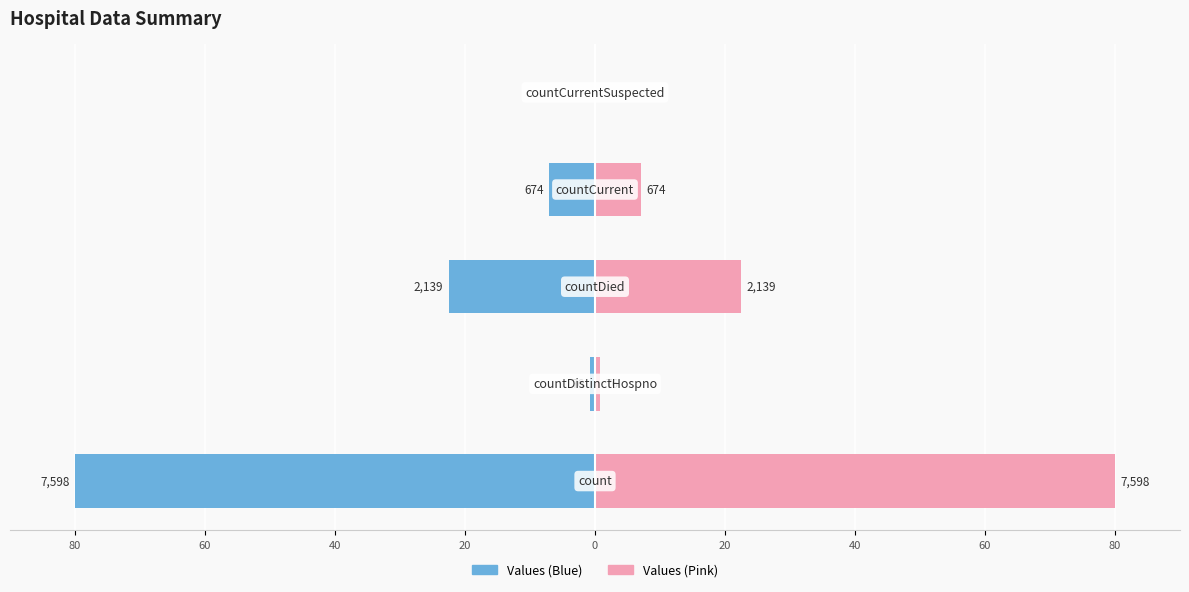

Reading left to right, what are all the values shown in this chart?

Values (Left): -80.0	-0.8	-22.5	-7.1	0.0
Values (Right): 80.0	0.8	22.5	7.1	0.0